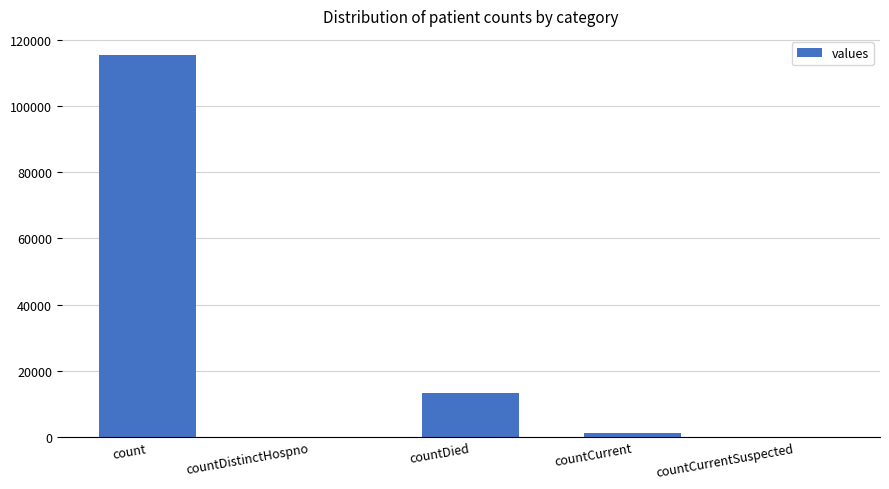

What is the greatest value displayed?

115379